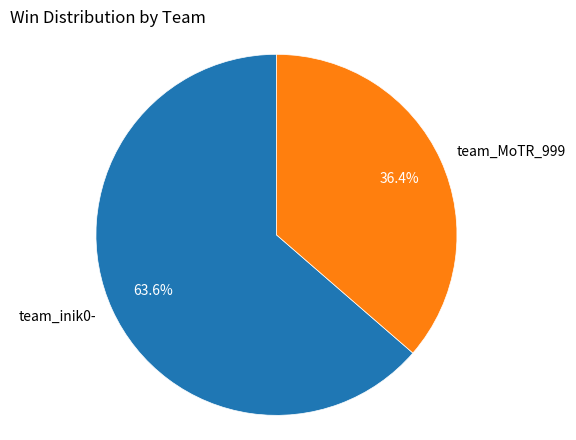

Which category has the smallest portion of the pie?

team_MoTR_999